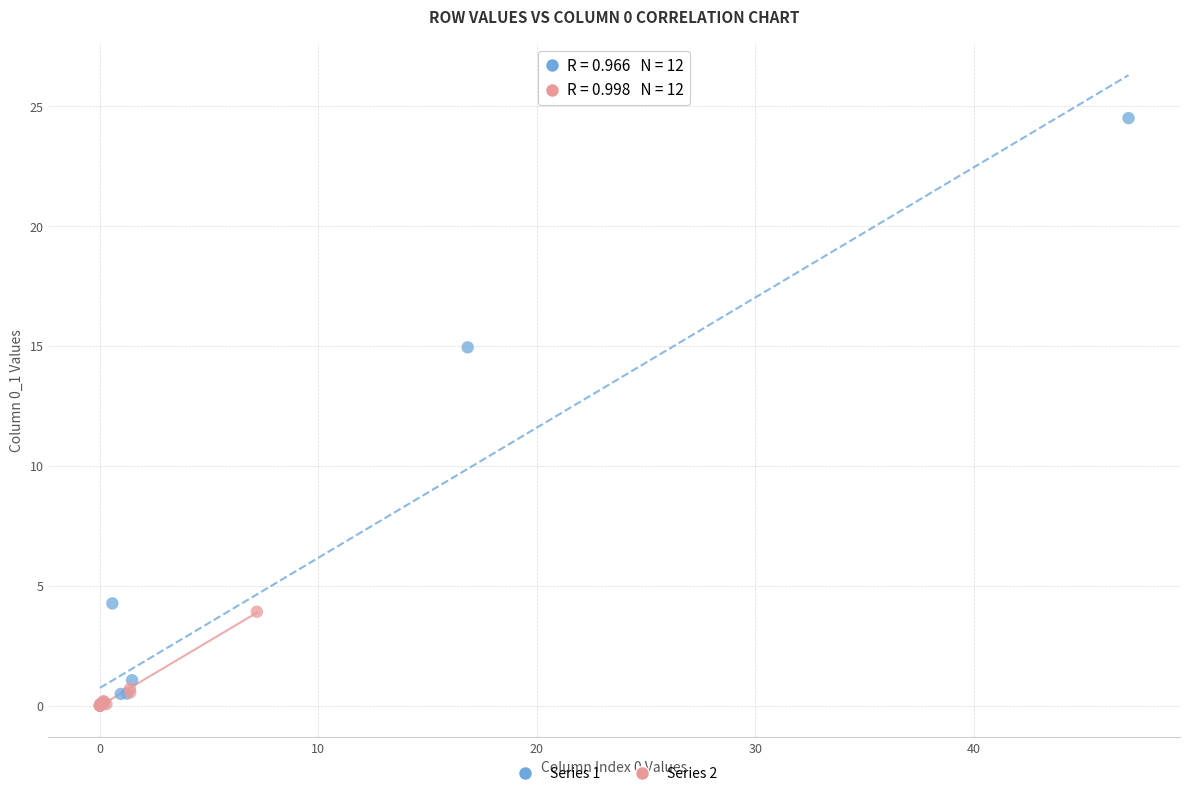

Which series reaches the maximum Y coordinate?

Series 1